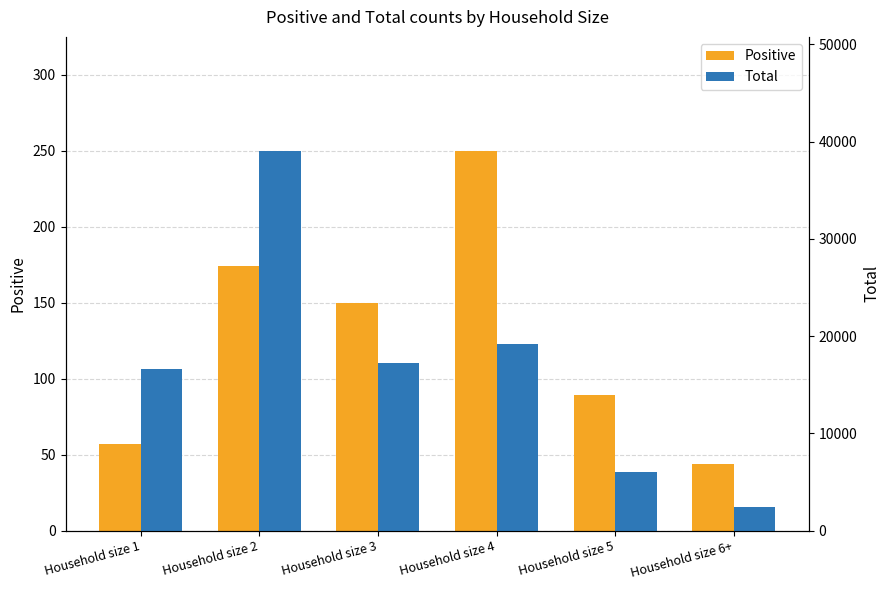

Is it true that Total equals 11995 at Household size 4?

False